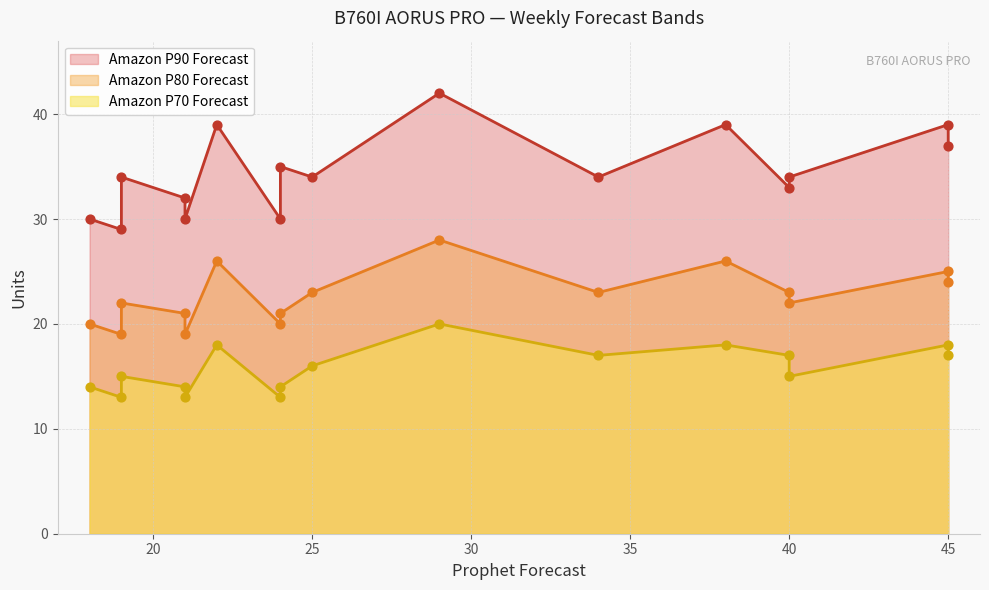

Which series contains the highest Y value?

Amazon P90 Forecast